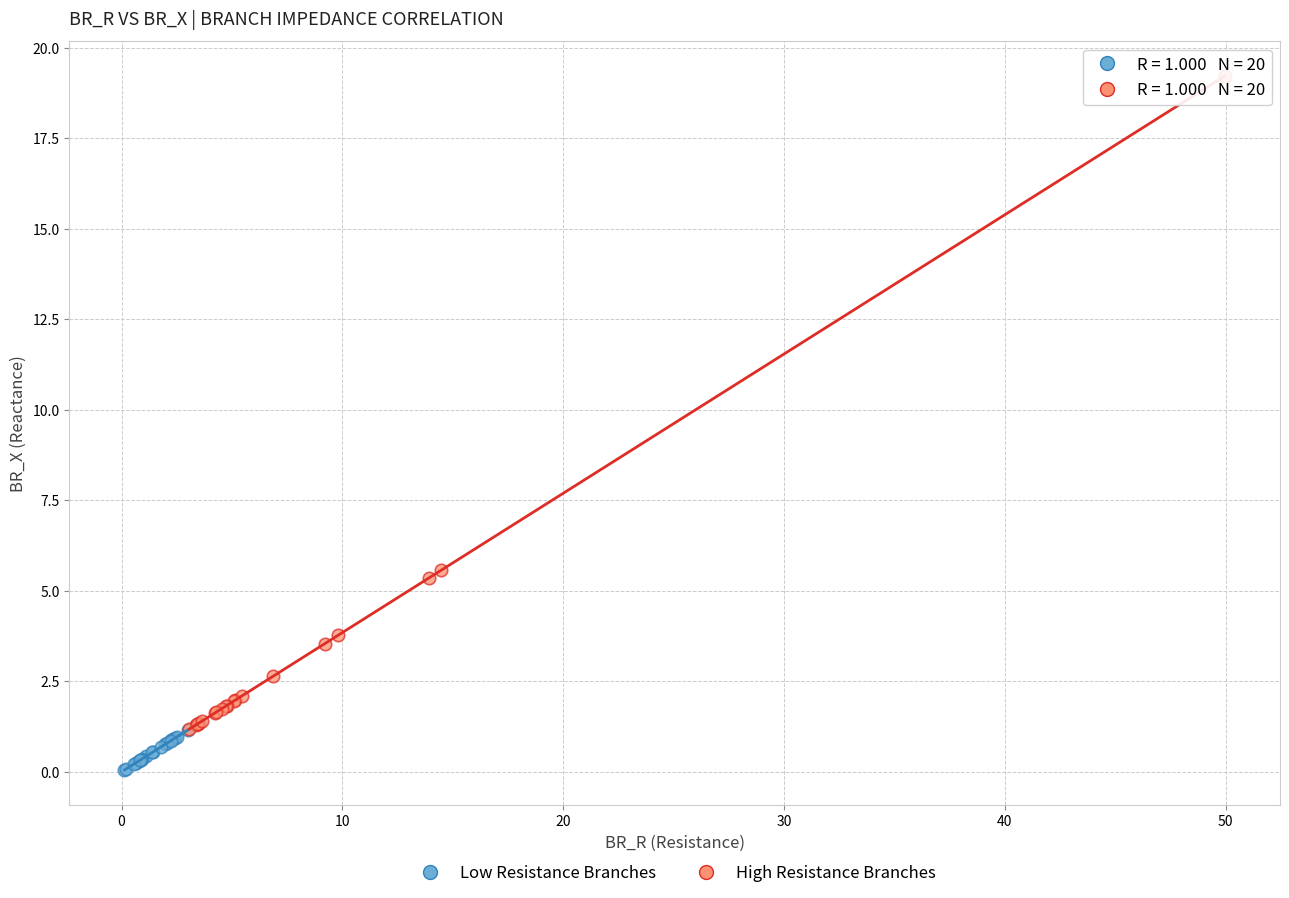

Which series reaches the minimum Y coordinate?

Low Resistance Branches